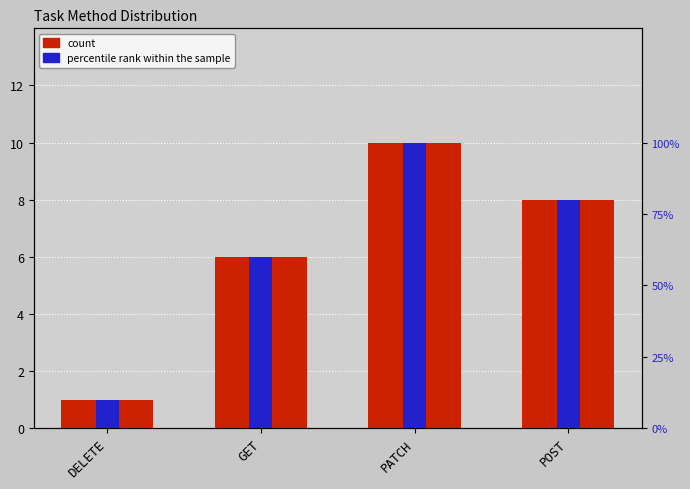

How many values in the count series are below 8?

2